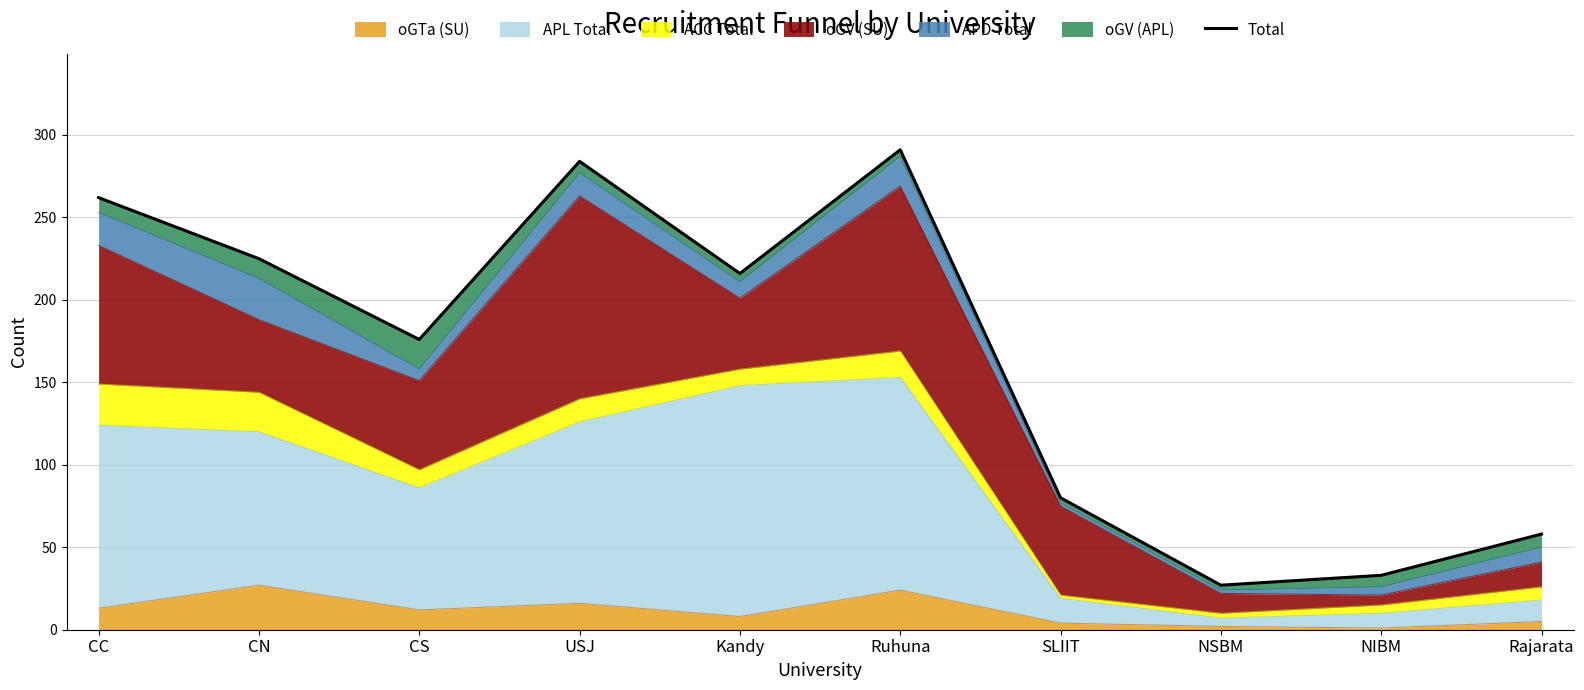

Reading left to right, transcribe all the data shown in this chart.

262	225	176	284	216	291	80	27	33	58